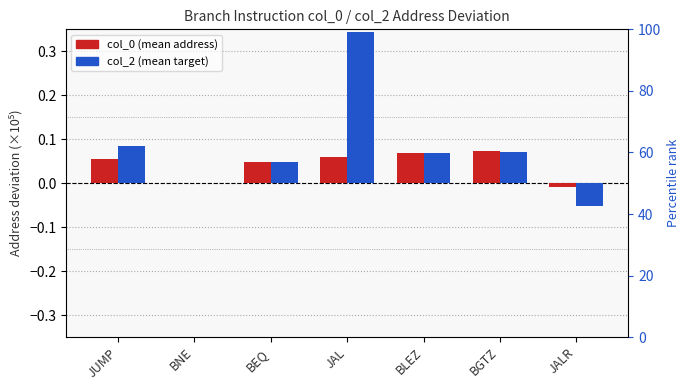

How many values in col_0 deviation are below zero?

1